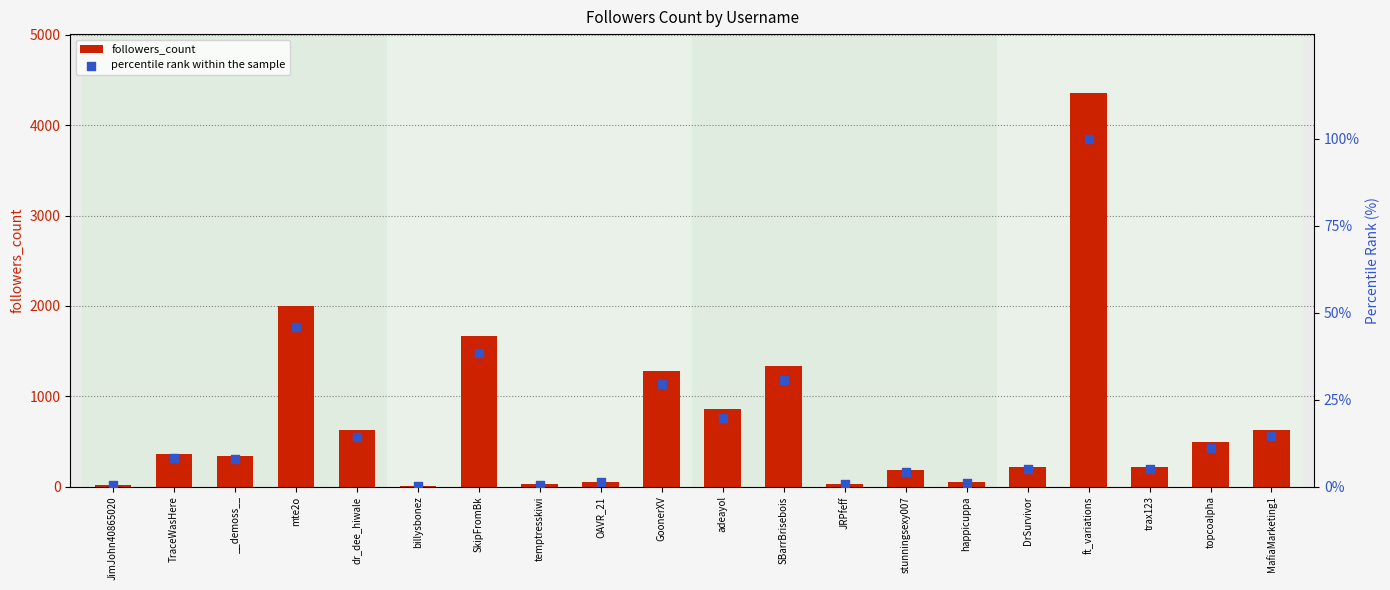

Which series has the widest spread of Y values?

followers_count